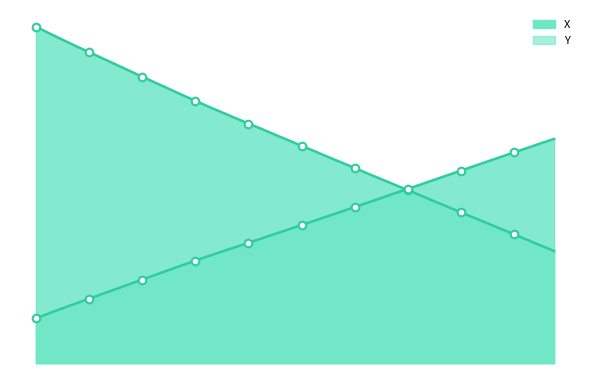

Is the value of Y at 94.6 greater than the value of X at 95.1?

Yes